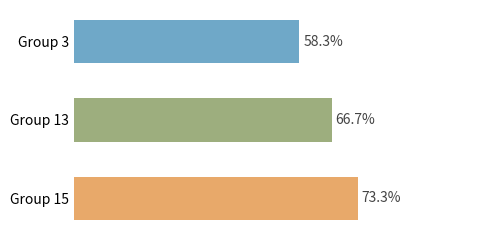

What is the difference between the maximum and second lowest values?

0.1